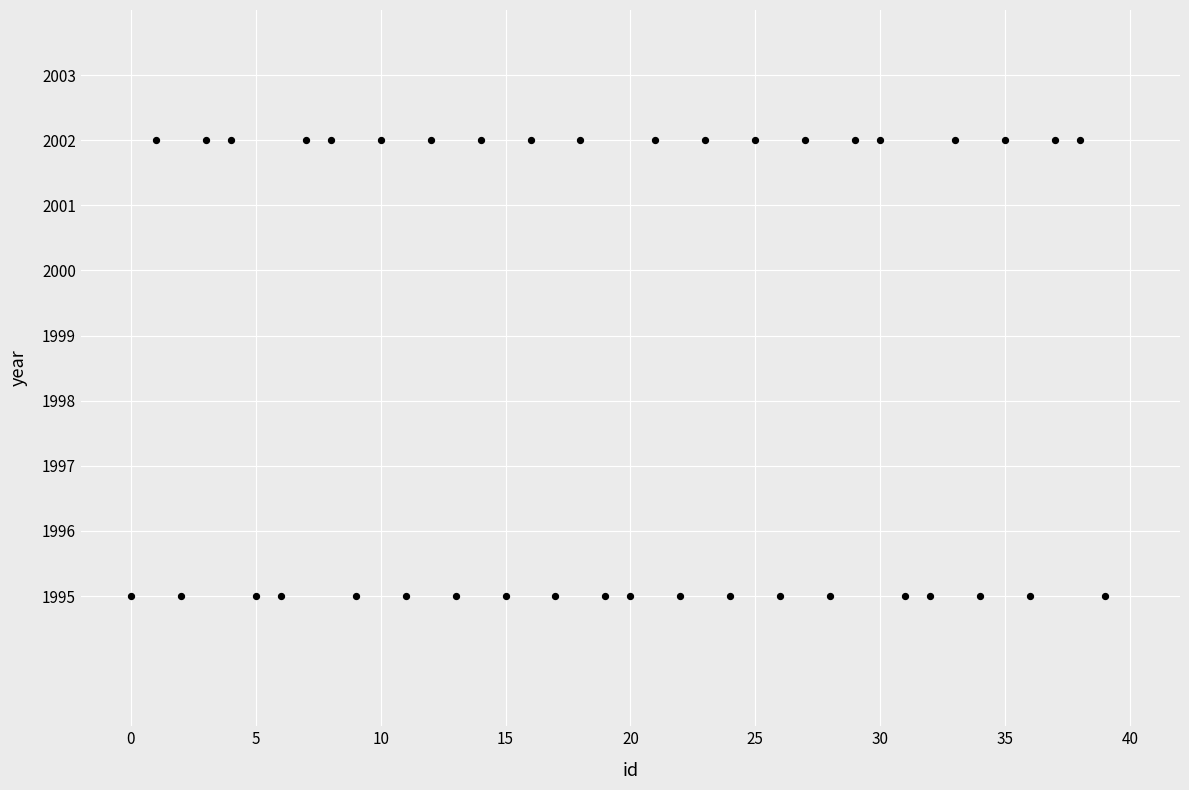

What is the range of Y values (max minus min)?

7